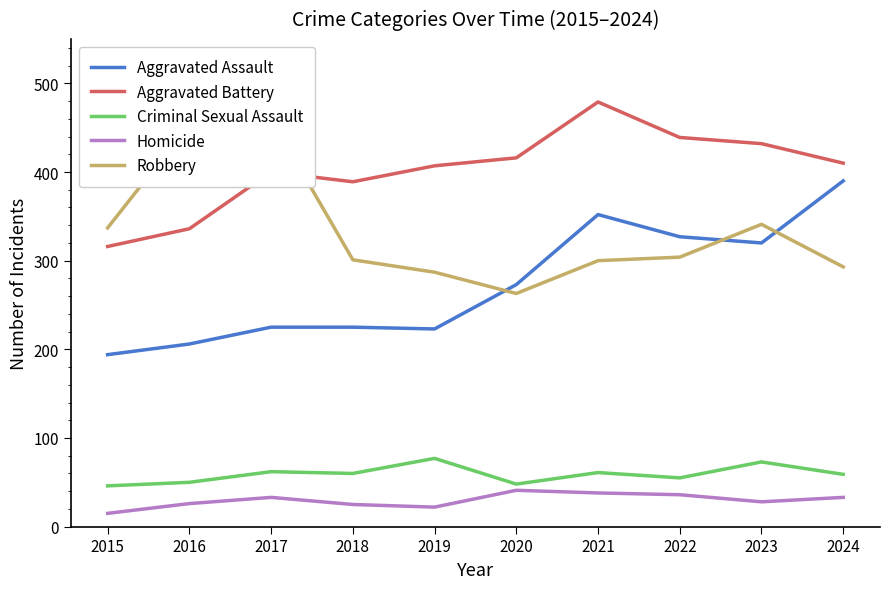

What is the difference between the maximum and minimum values in the Aggravated Assault series?

196